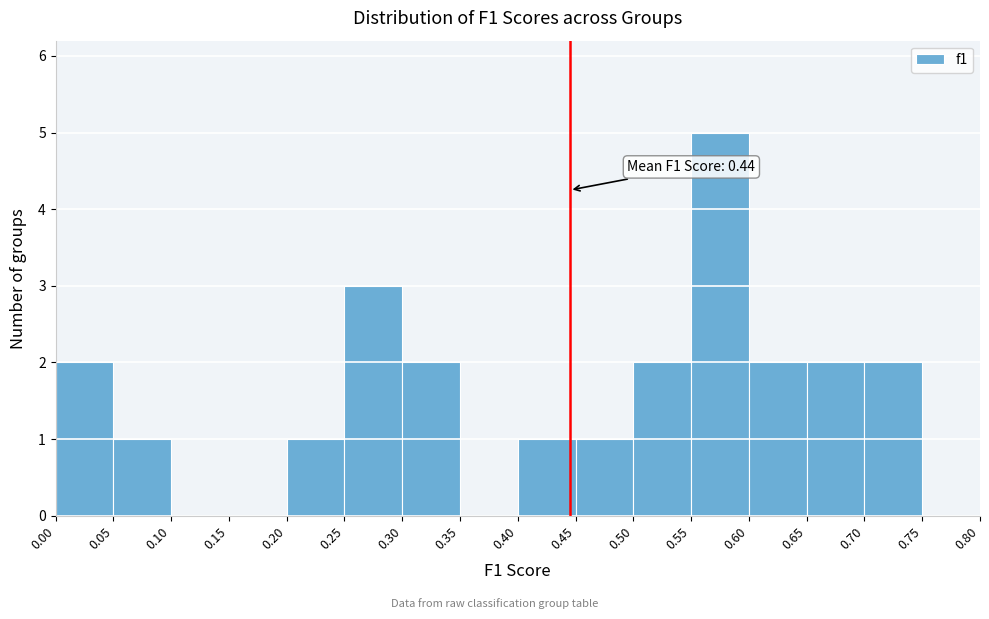

Over which range of the x-axis is the bar tallest?

0.55 to 0.60